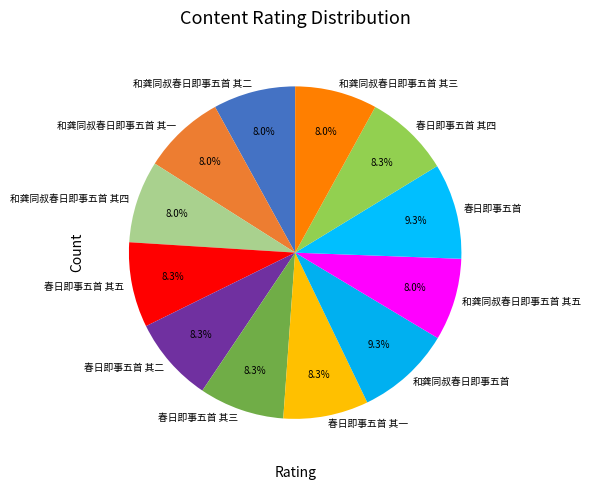

True or false: 春日即事五首 其二 accounts for 3% of the total.

False